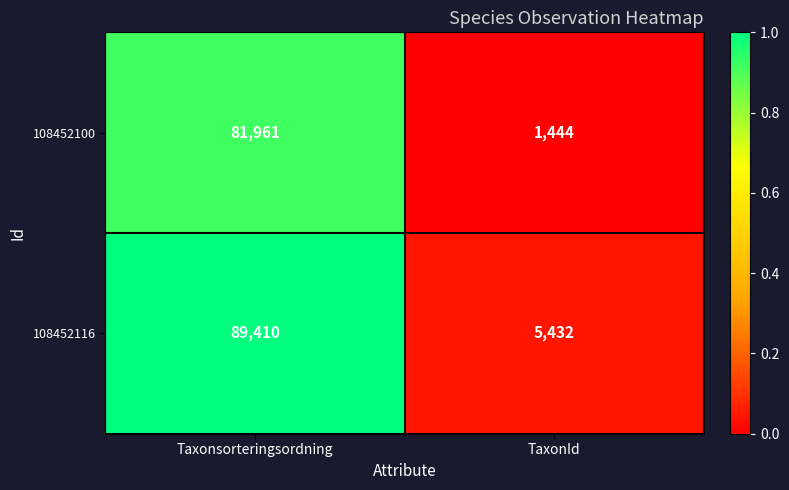

Reading left to right, list all the values displayed in this chart.

108452100: Taxonsorteringsordning=81961	TaxonId=1444
108452116: Taxonsorteringsordning=89410	TaxonId=5432